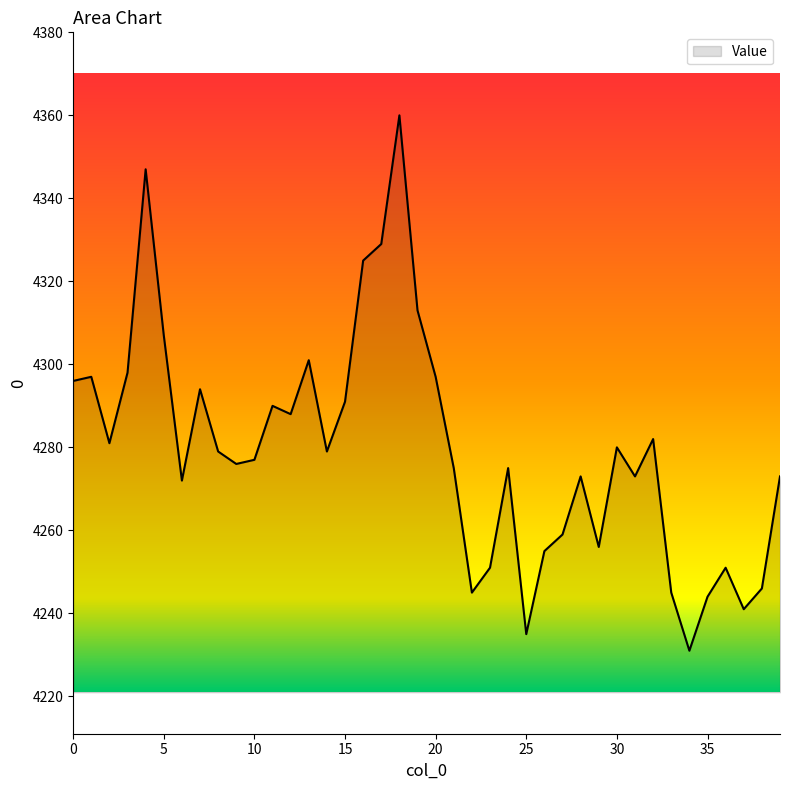

How many values are below 4279?

20